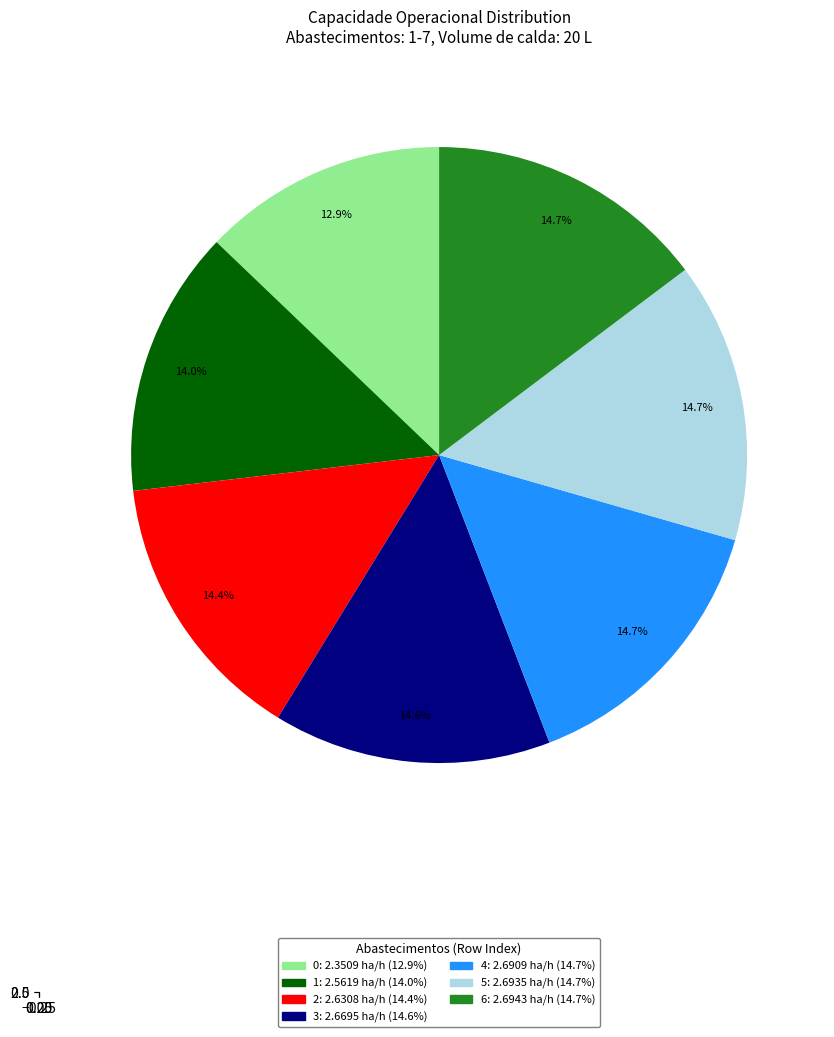

Combined, do 4 and 2 account for over 50%?

No